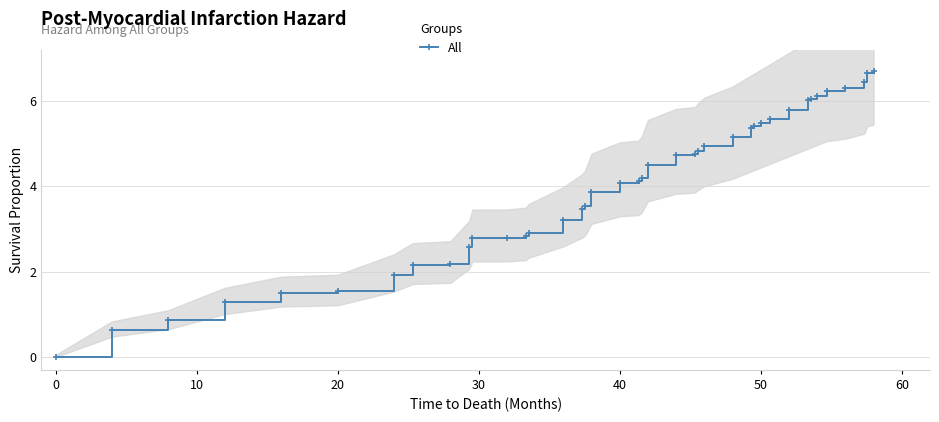

How many categories are shown in the chart?

40